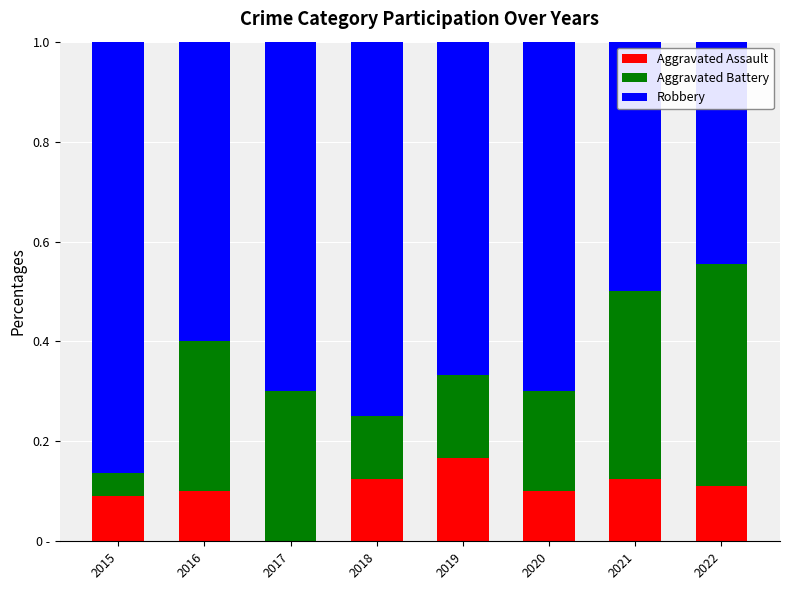

Which has a higher value, 2021 or 2018?

2021